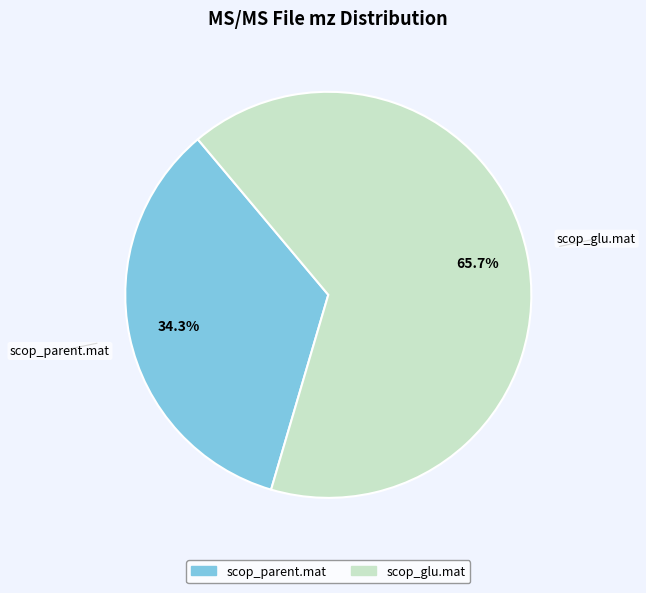

Combined, do scop_parent.mat and scop_glu.mat account for over 50%?

Yes